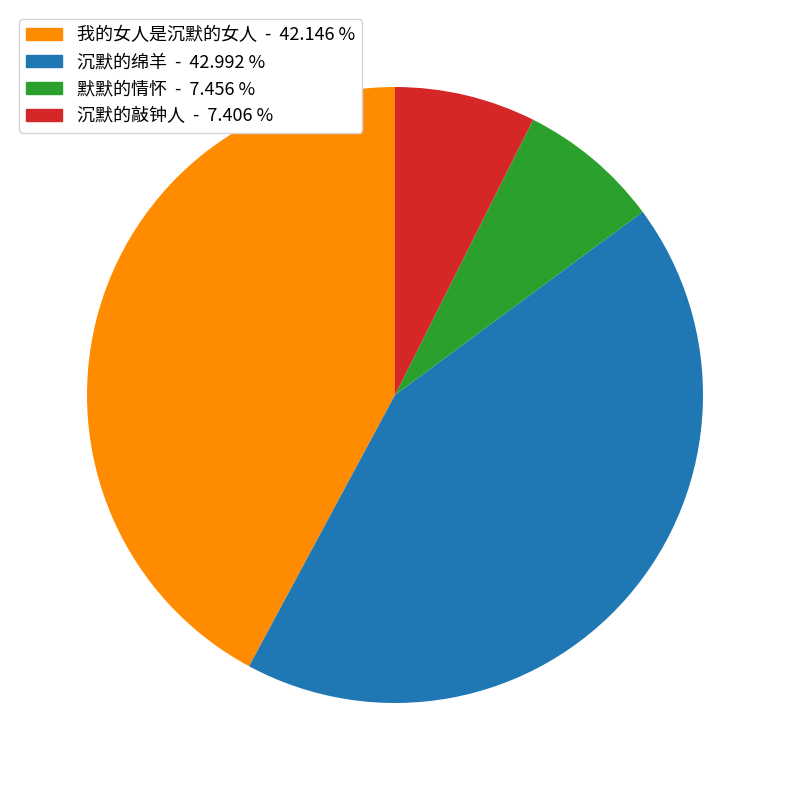

Which category has the biggest portion of the pie?

沉默的绵羊